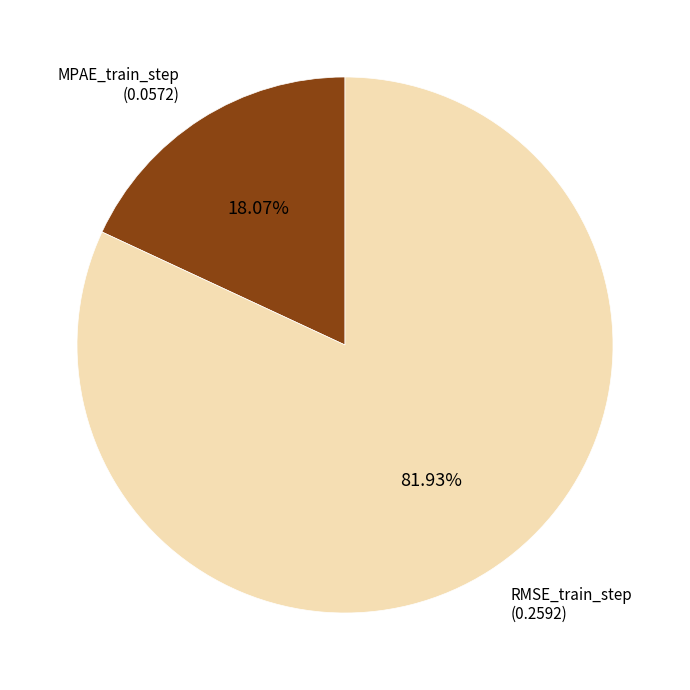

Is there any slice that represents more than half of the pie?

Yes